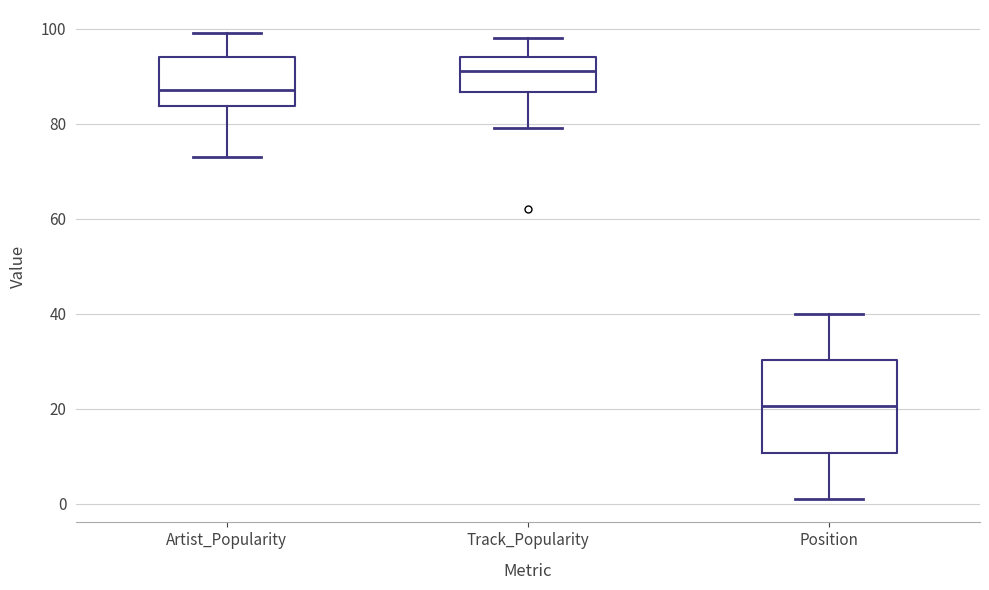

Comparing the boxes themselves (not the whiskers), which one is the tallest?

Position